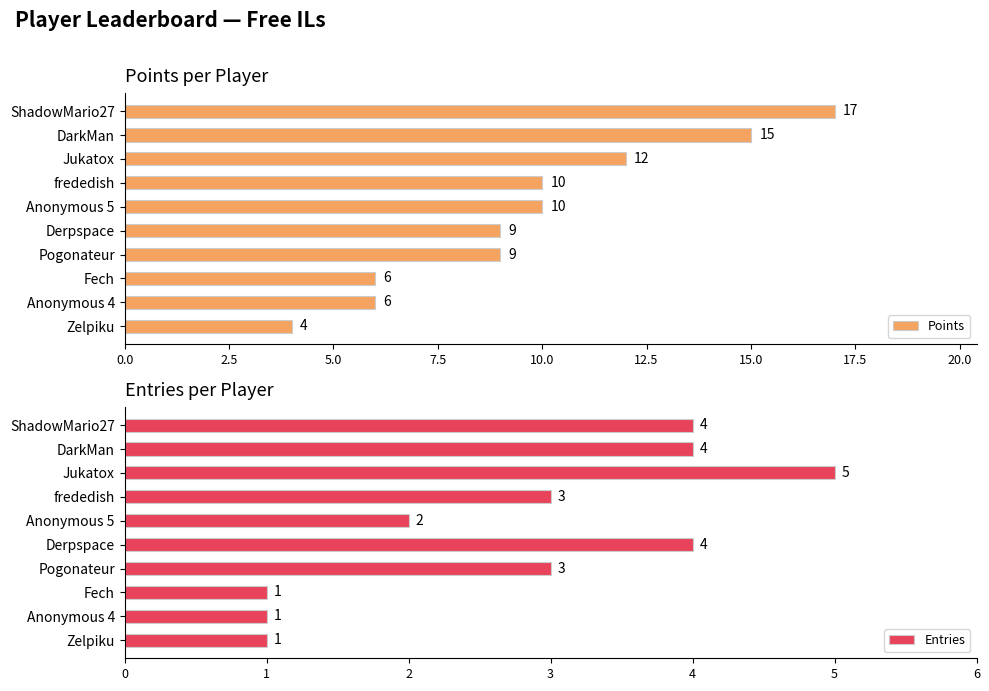

What is the difference between the maximum and minimum values in the Points series?

13